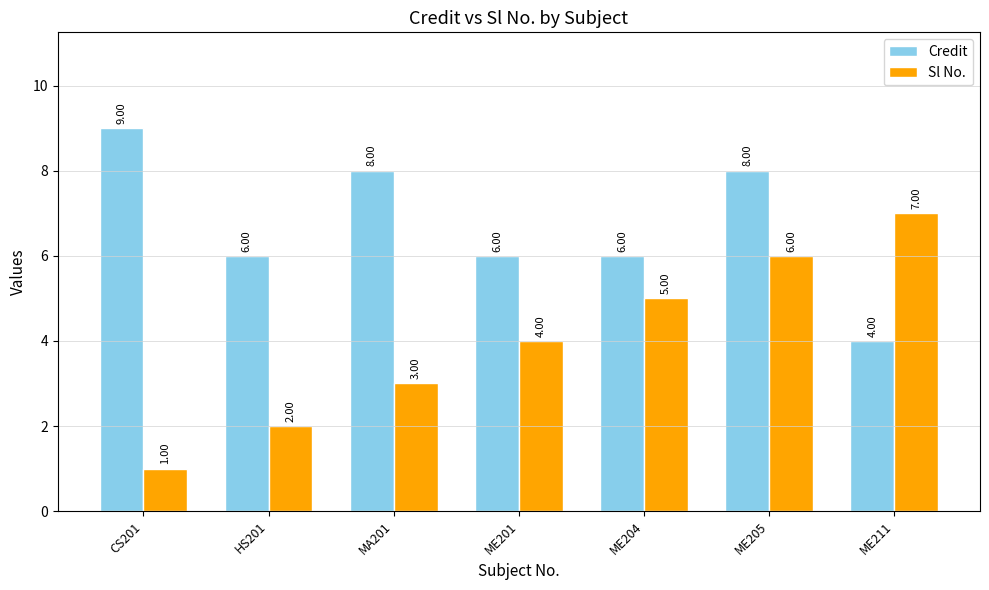

What is the difference between the maximum and minimum values in the Sl No. series?

6